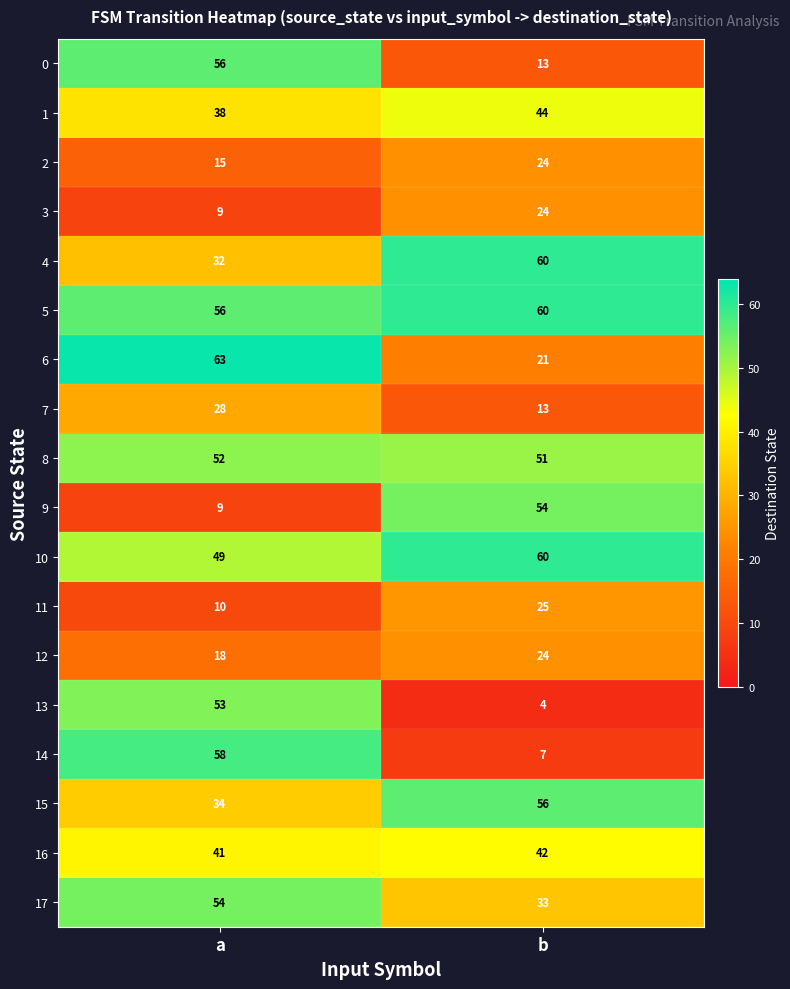

What is the difference between the maximum and minimum values in the 0 series?

43